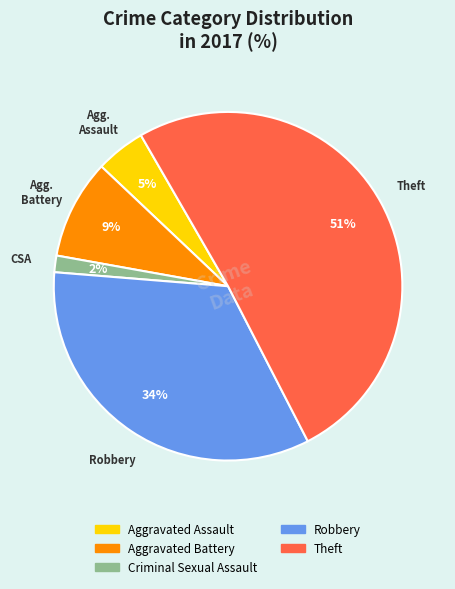

Is the sum of Theft and Aggravated Battery greater than half?

Yes